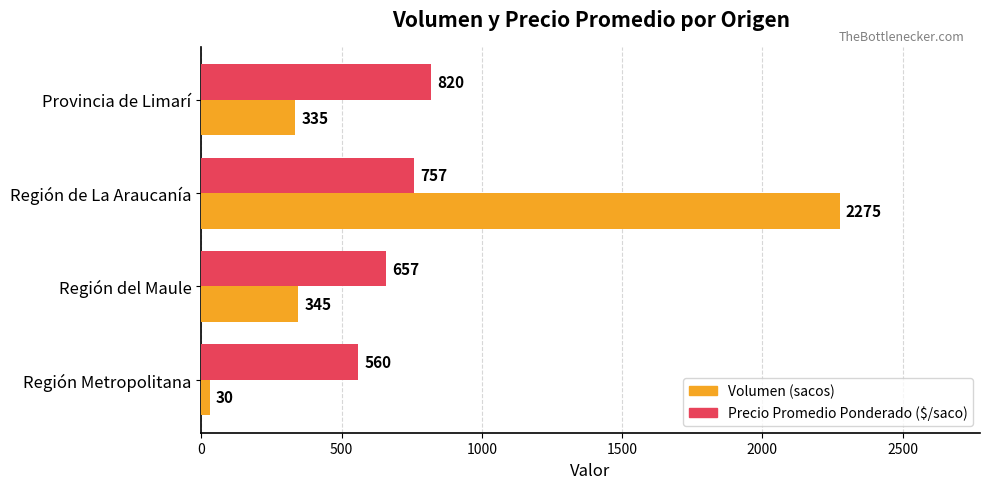

List the series in order of their peak value, lowest first.

Precio Promedio Ponderado ($/saco), Volumen (sacos)